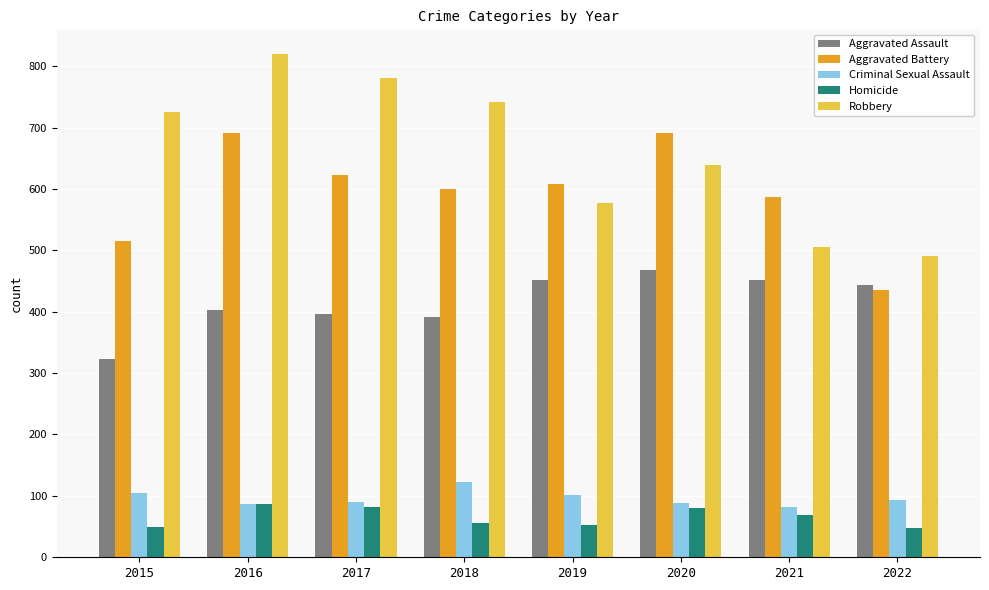

What is the difference between the Robbery values at 2022 and 2016?

328